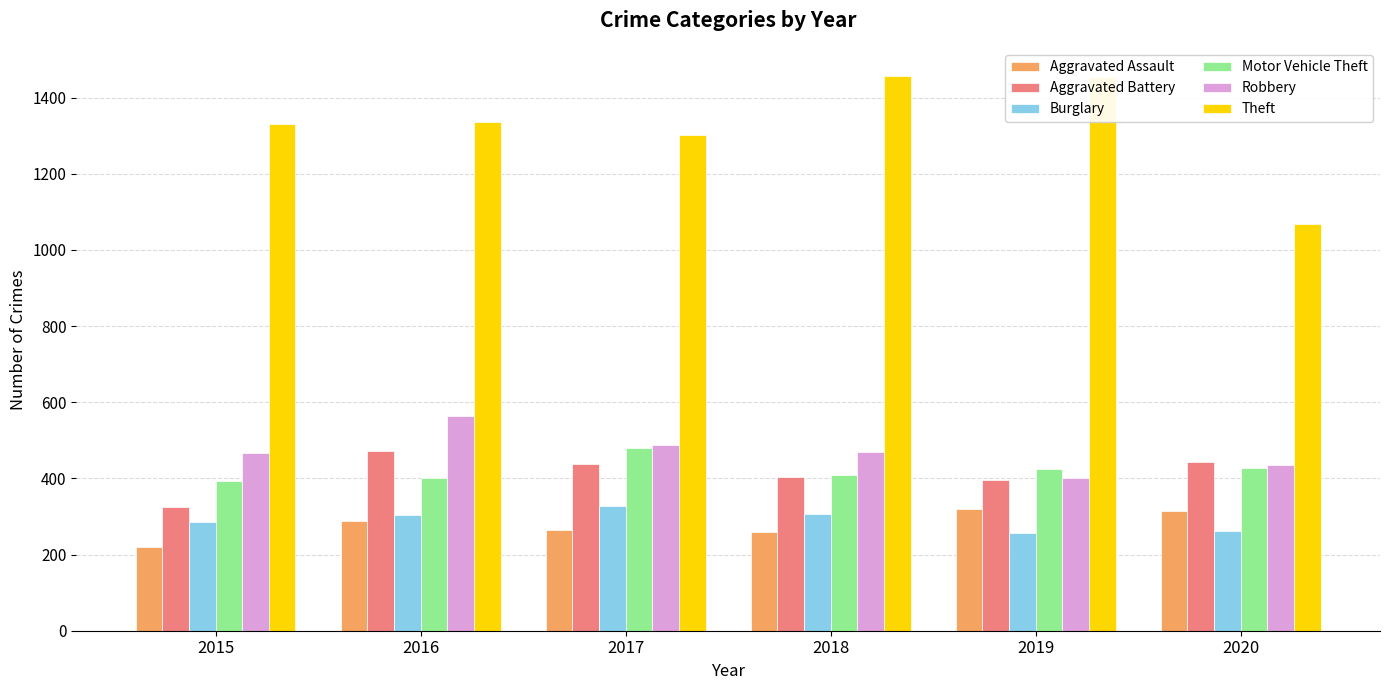

The Burglary series shows 328 at 2017. True or false?

True